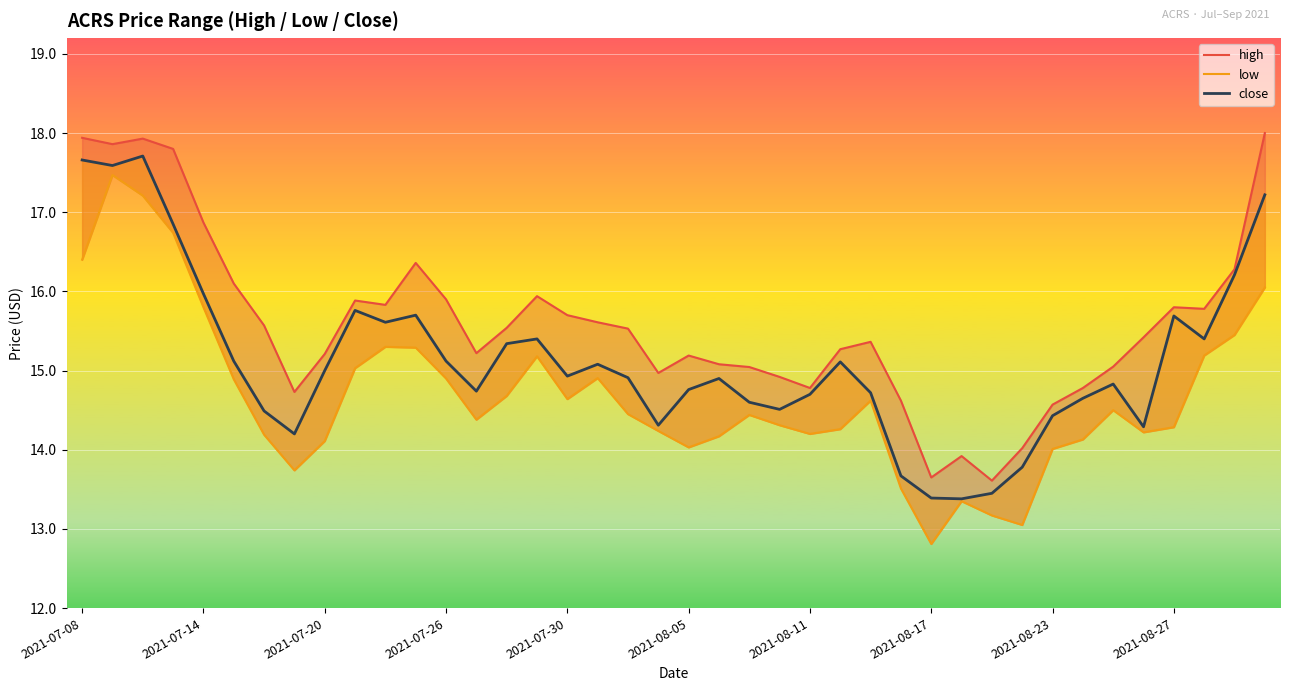

How many interior local peaks does the high series have?

8